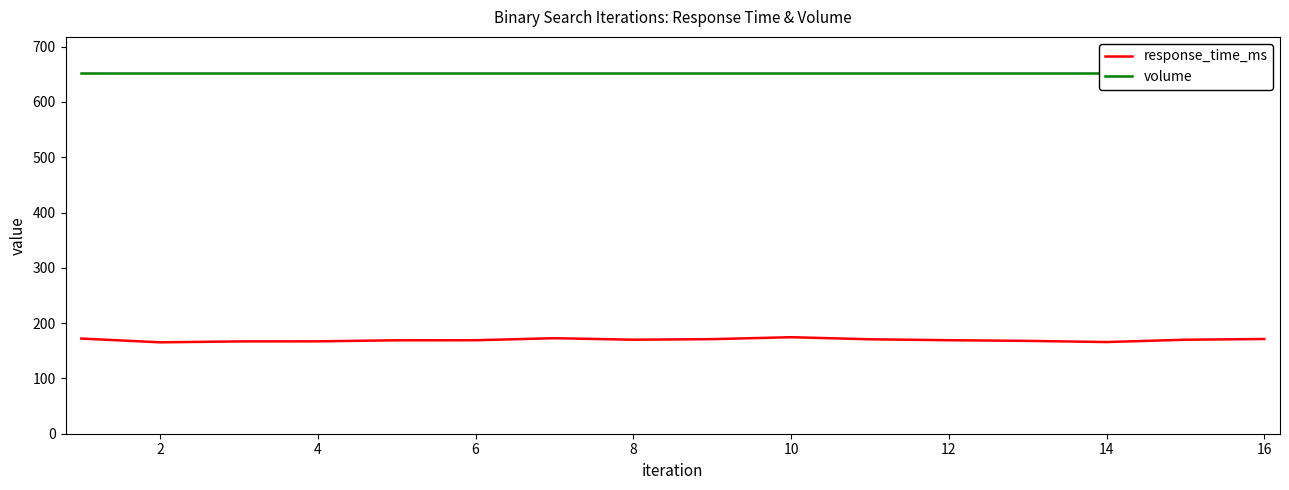

List the series in order of their overall mean, lowest first.

response_time_ms, volume